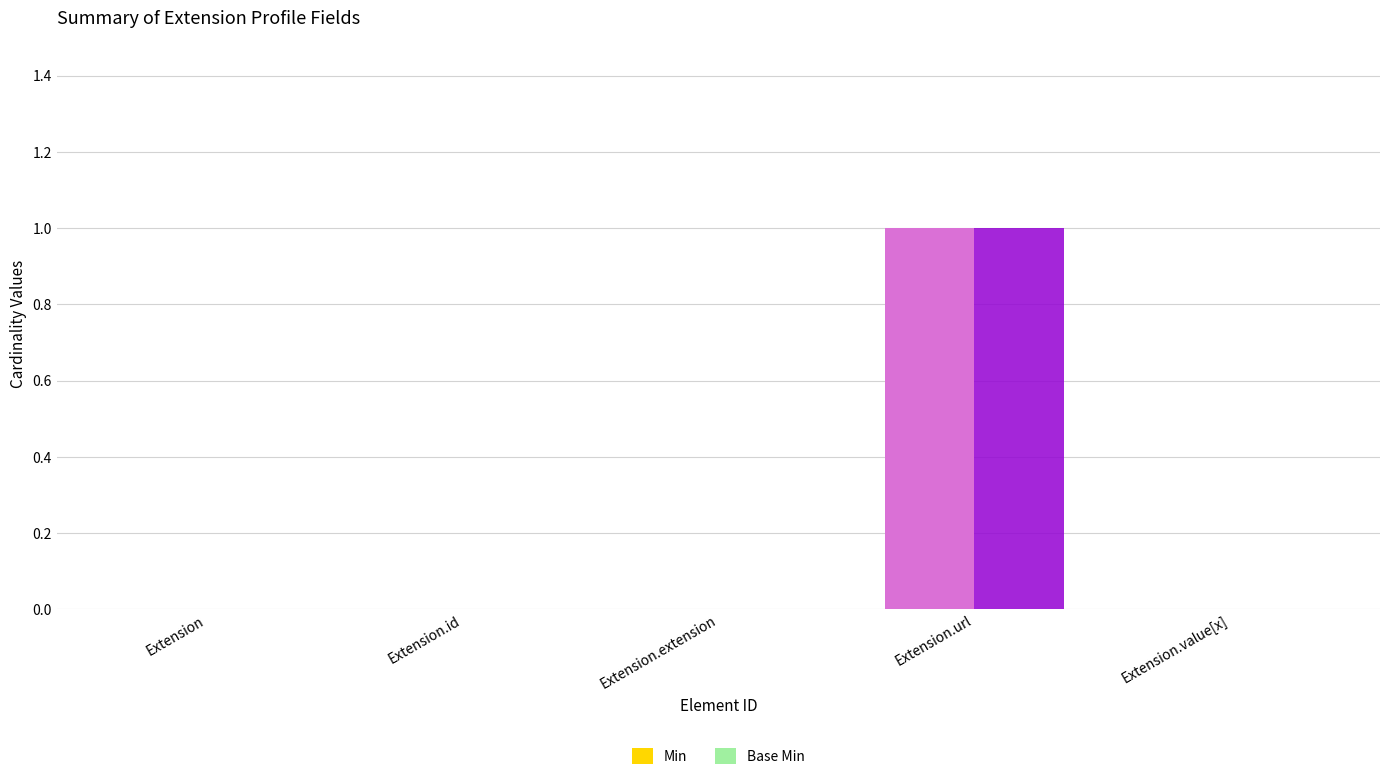

Reading left to right, extract all data points from this chart.

Min: 0	0	0	1	0
Base Min: 0	0	0	1	0